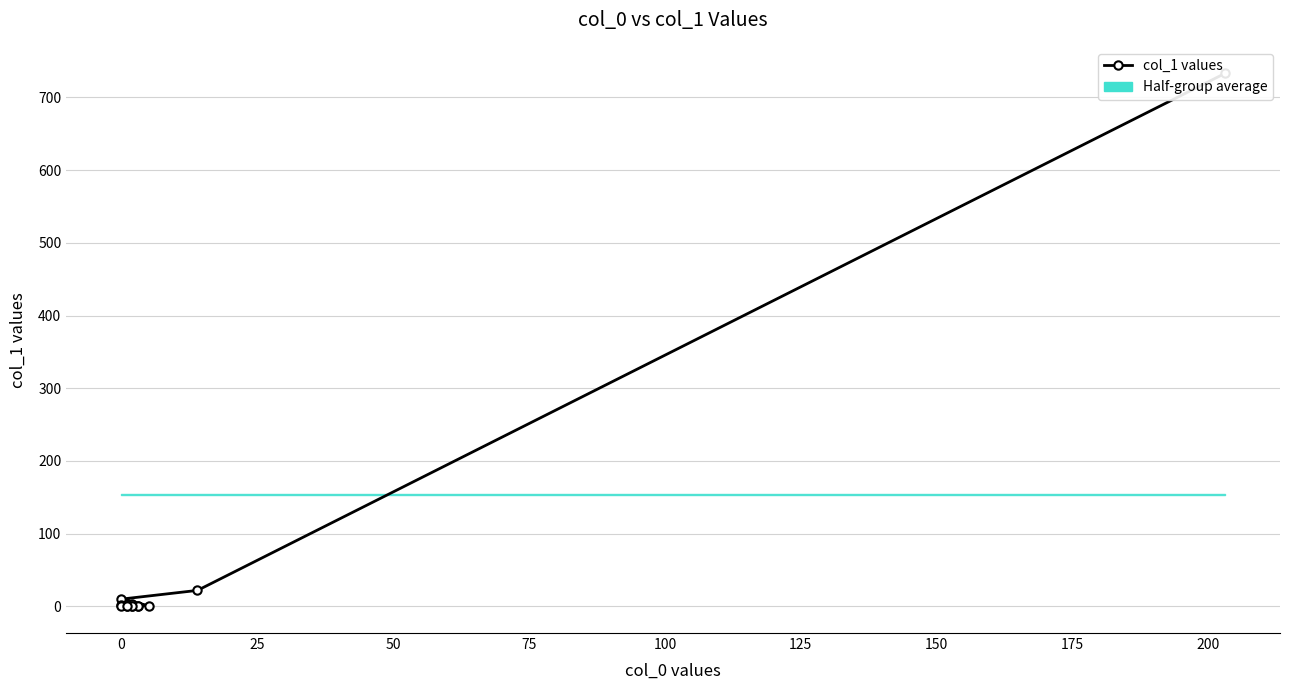

How many points are higher than both their immediate neighbors (excluding endpoints)?

2